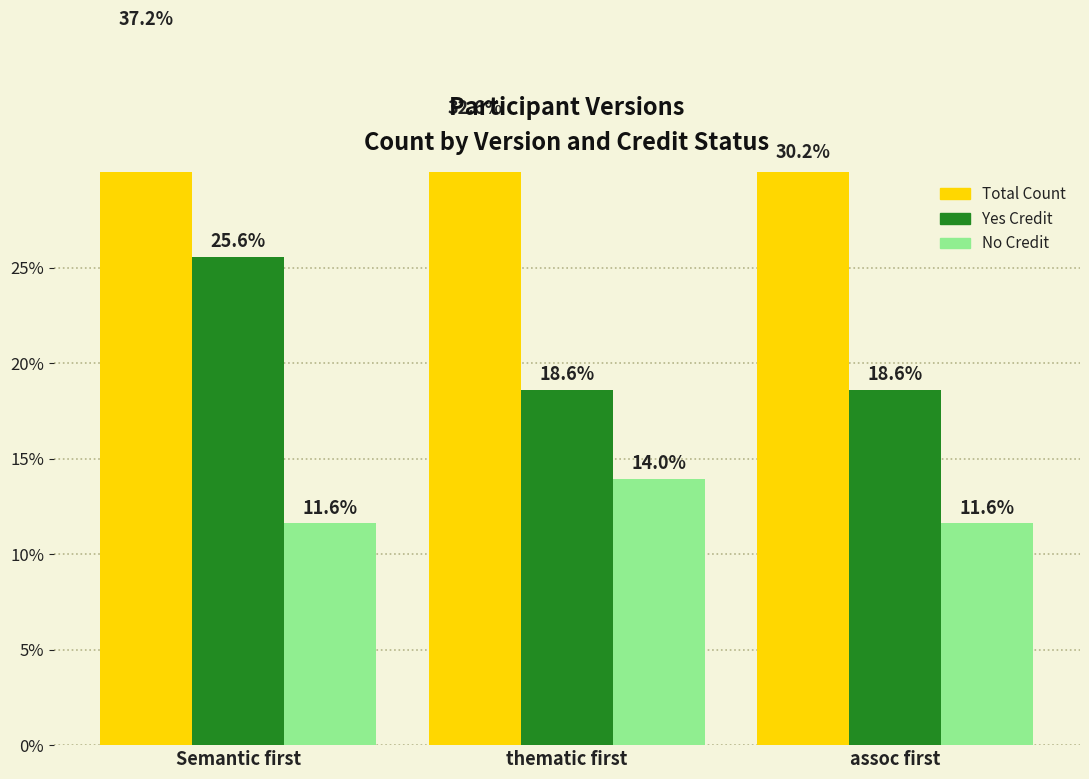

Rank the series by their average value, from highest to lowest.

Total Count, Yes Credit, No Credit